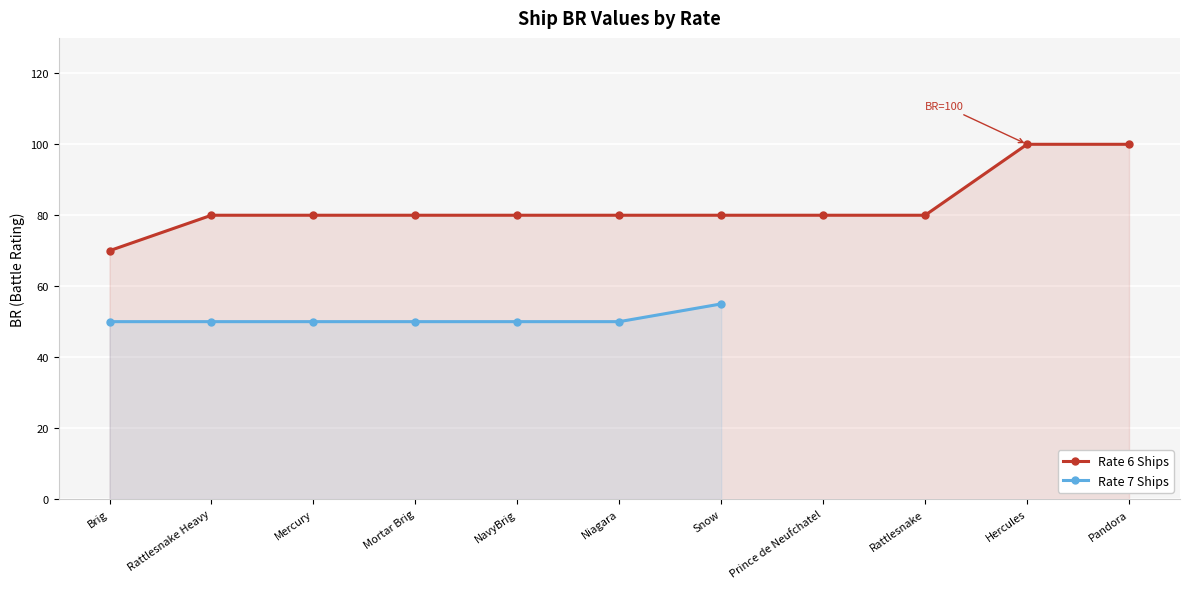

Reading left to right, transcribe all the data shown in this chart.

Brig=70	Rattlesnake Heavy=80	Mercury=80	Mortar Brig=80	NavyBrig=80	Niagara=80	Snow=80	Prince de Neufchatel=80	Rattlesnake=80	Hercules=100	Pandora=100